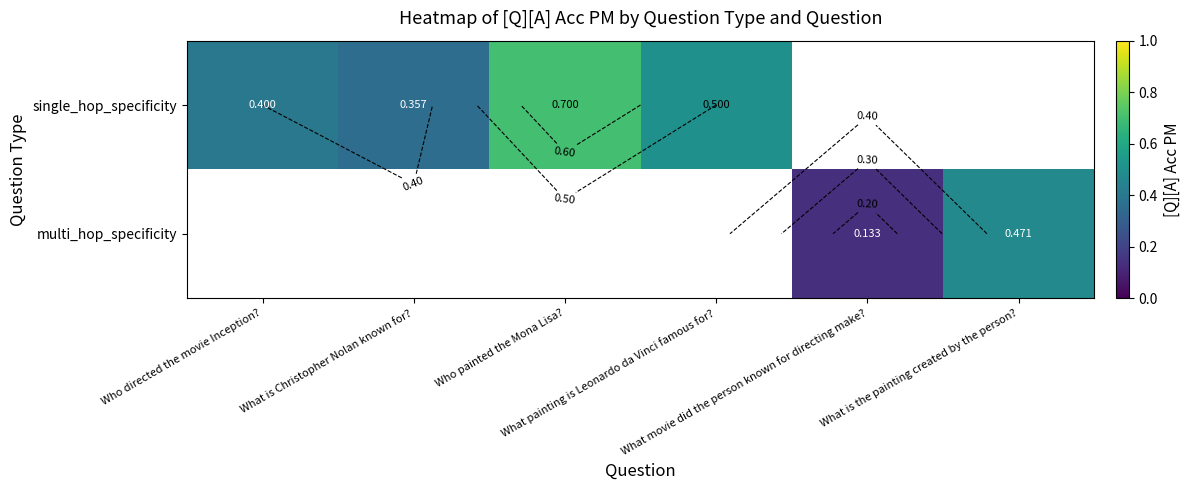

Between Who painted the Mona Lisa? and Who directed the movie Inception?, which is larger?

Who painted the Mona Lisa?